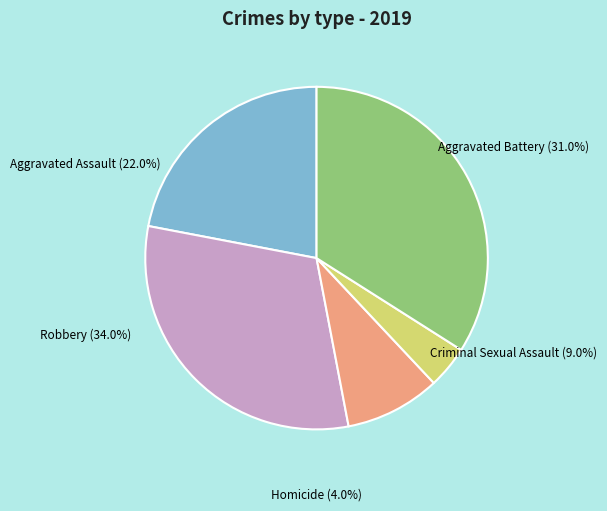

What is the smallest slice in the pie chart?

Homicide